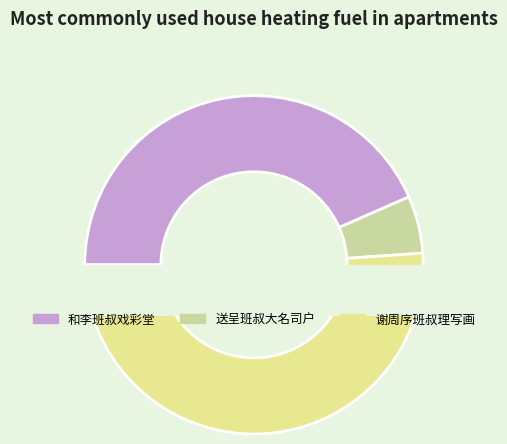

Does 谢周序班叔理写画 represent more than half of the total?

Yes